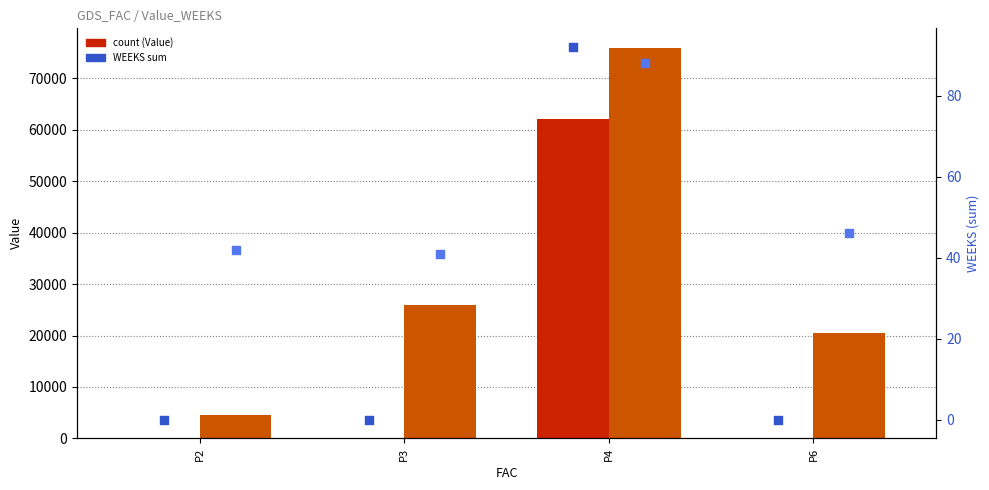

What is the total value across all series at P4?

138060.0